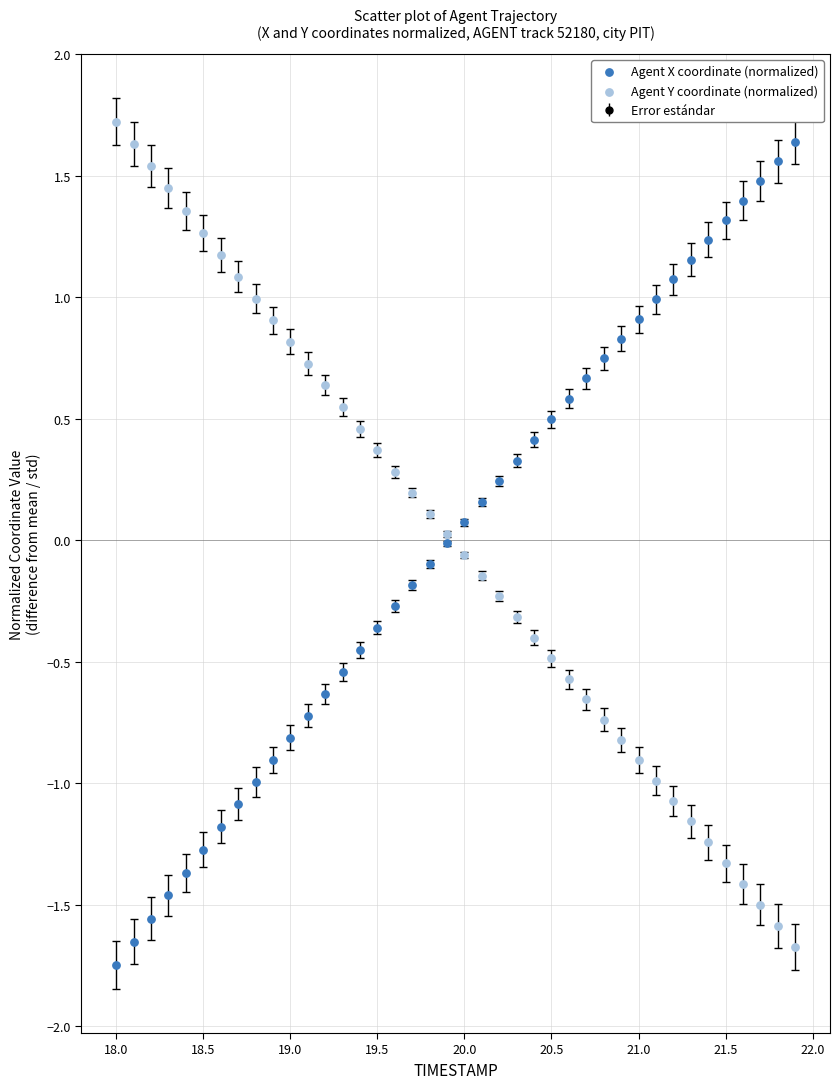

What is the X range (max minus min) for the scatter plot?

3.9